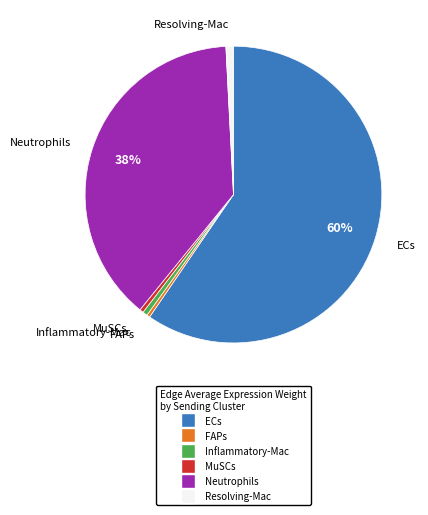

Do ECs and Neutrophils together represent more than half of the pie?

Yes